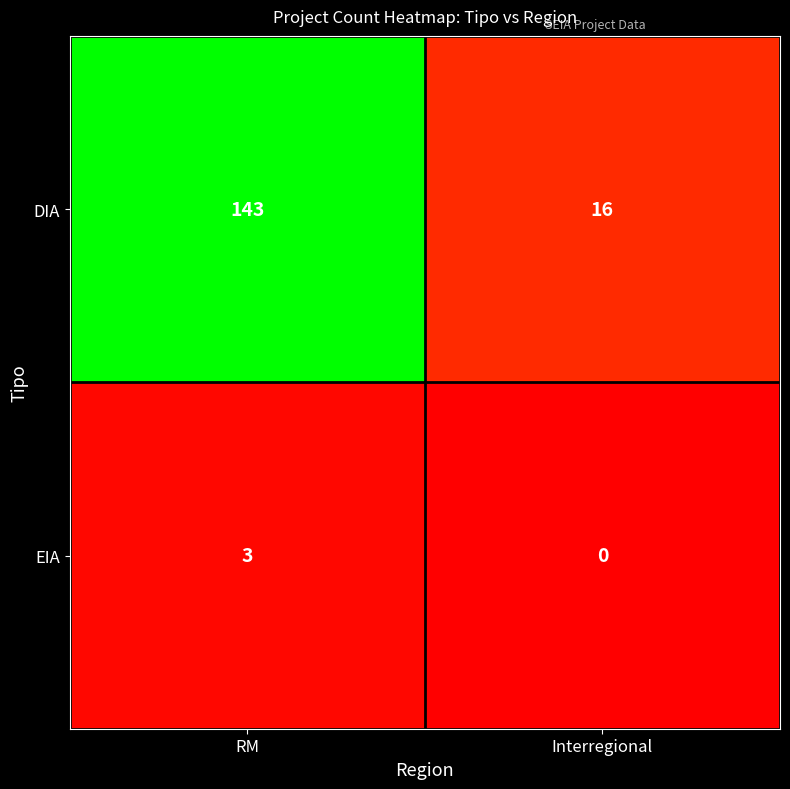

At which label does DIA reach its peak?

RM